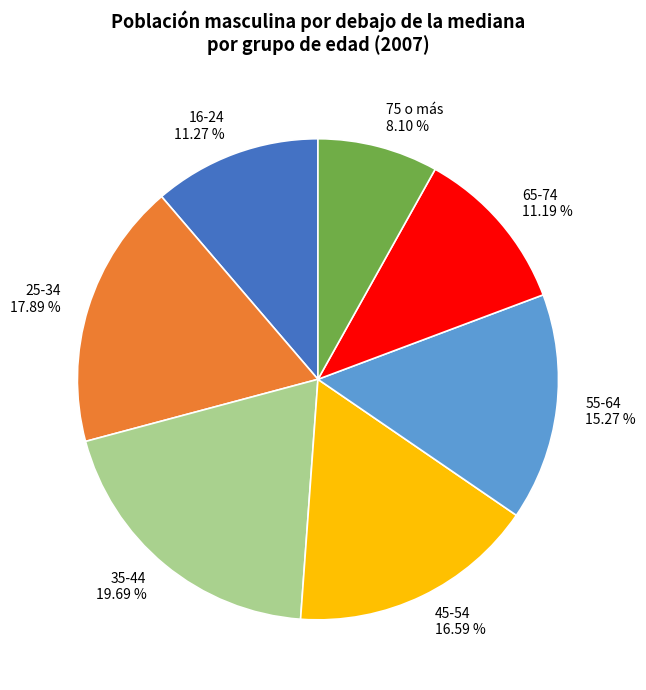

True or false: 55-64 accounts for 15% of the total.

True